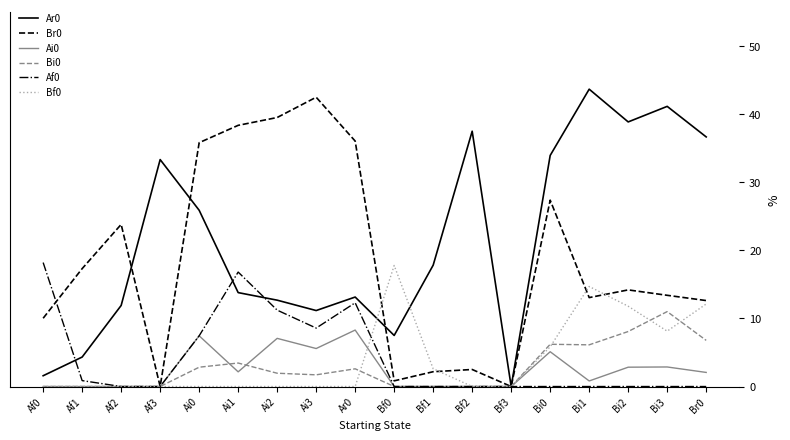

What is the spread (max minus min) of values at Af1?

17.3